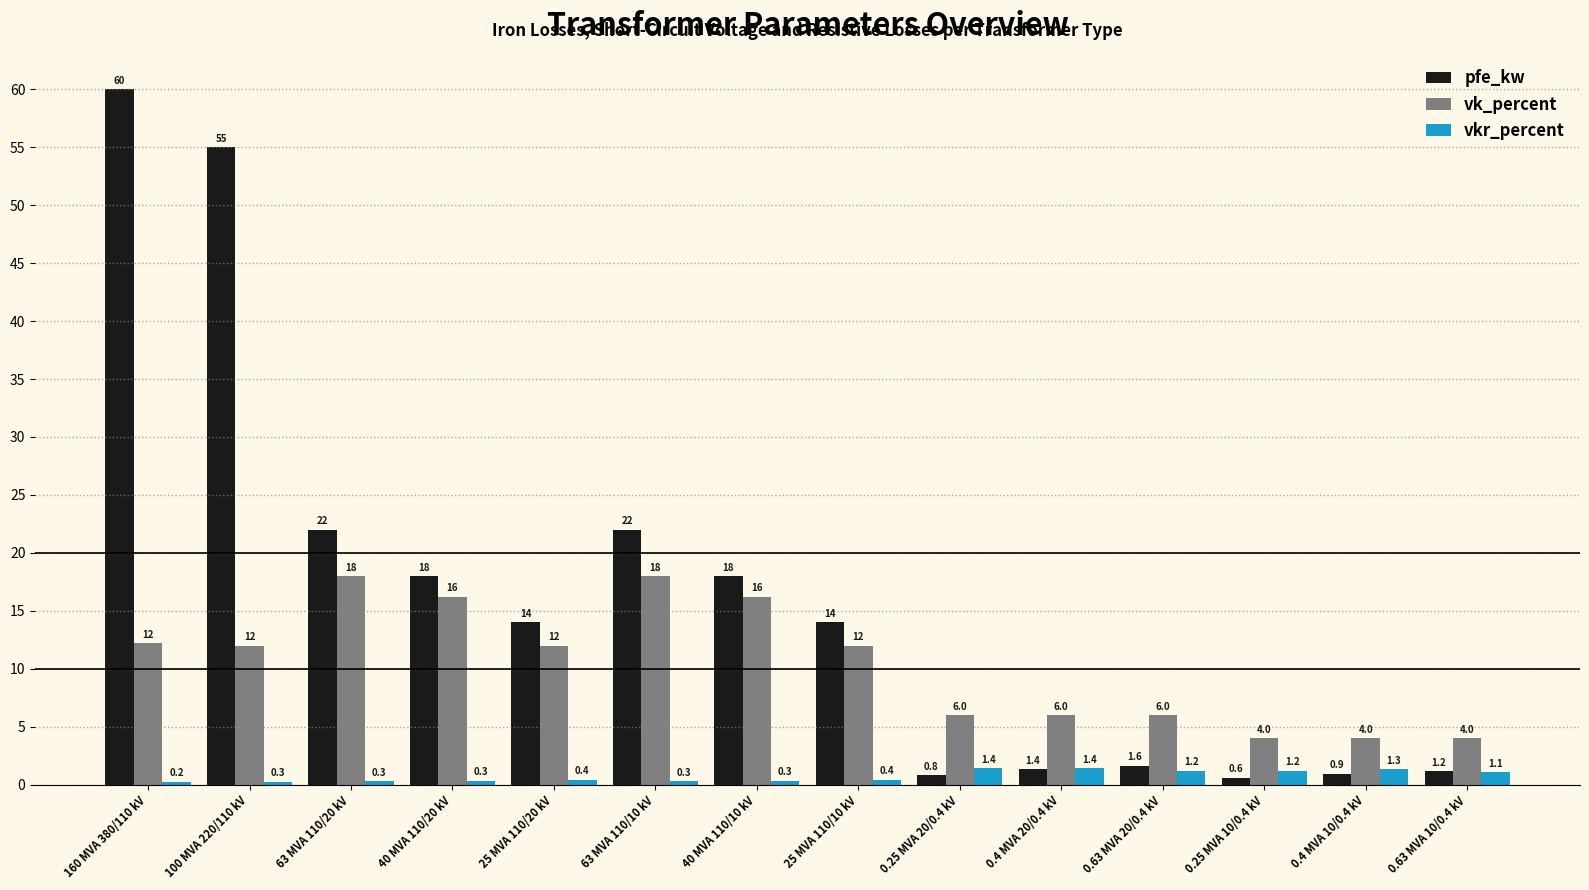

True or false: vk_percent has a value of 10.2 at 40 MVA 110/10 kV.

False